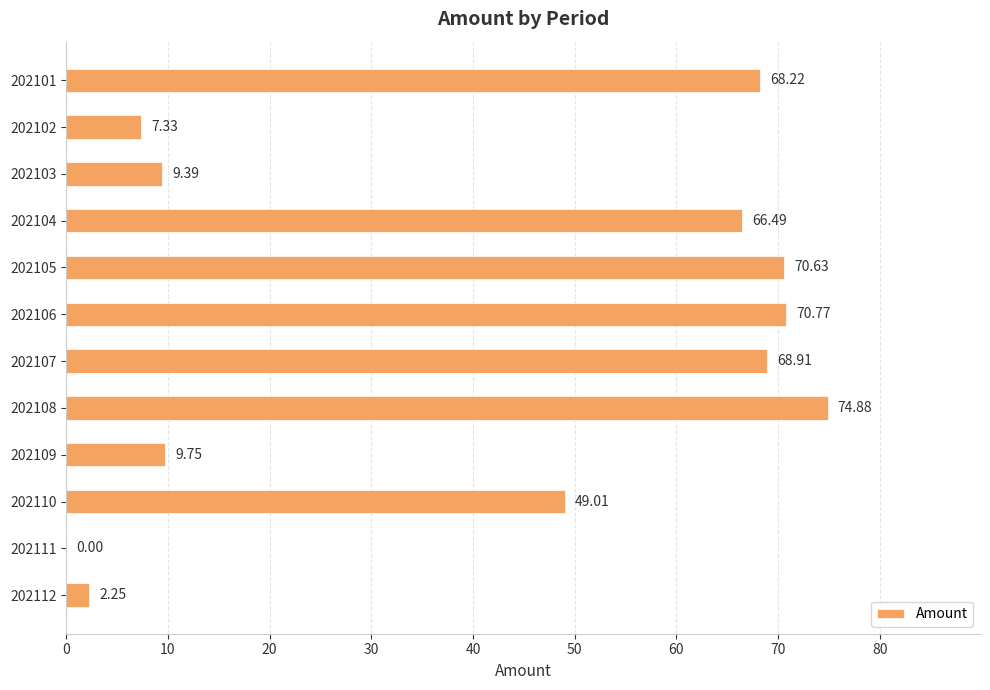

How many data points does each series have?

12